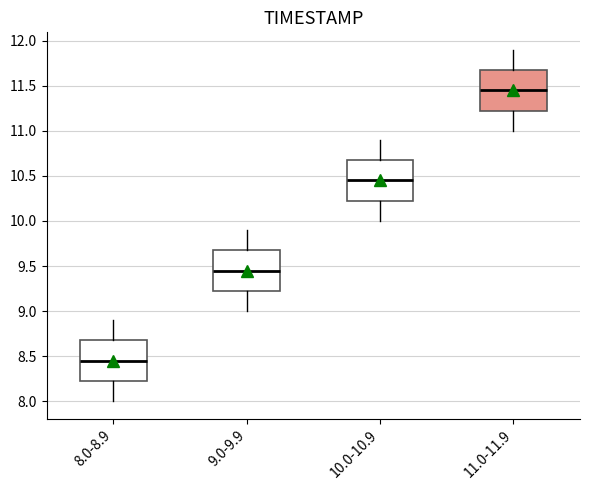

Which box's median line is the lowest?

8.0-8.9